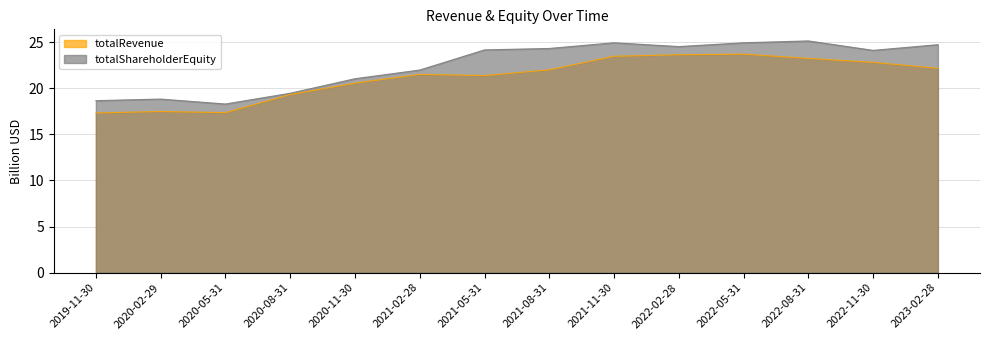

How many data points in totalRevenue are above 22?

7